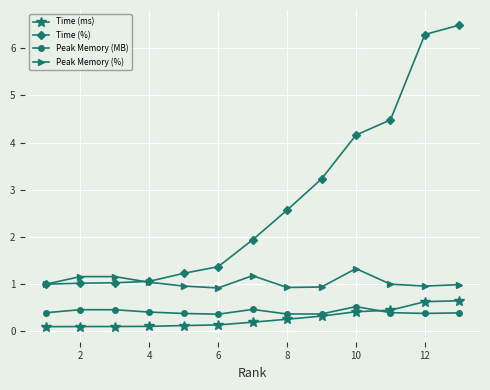

What is the value of the Peak Memory (%) point at the 8th from the left?

0.9